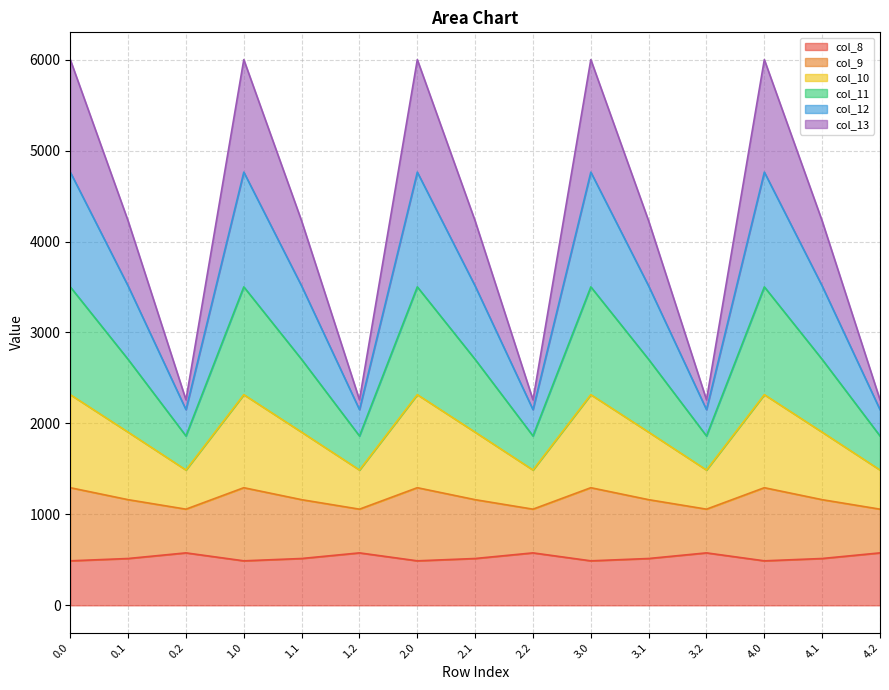

List the labels in order of col_9 value, smallest first.

0.2, 1.2, 2.2, 3.2, 4.2, 0.1, 1.1, 2.1, 3.1, 4.1, 0.0, 1.0, 2.0, 3.0, 4.0